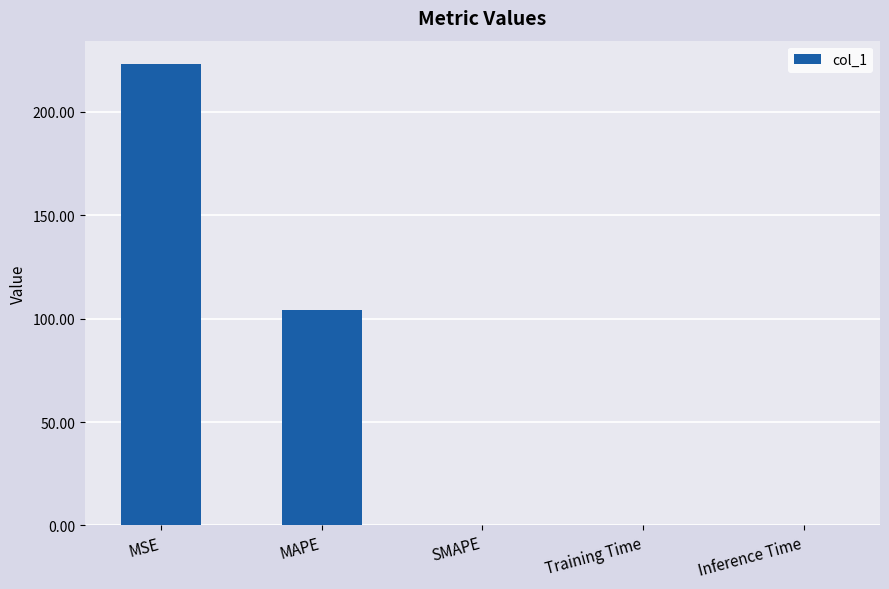

True or false: the data shows 0.0 at Inference Time.

True